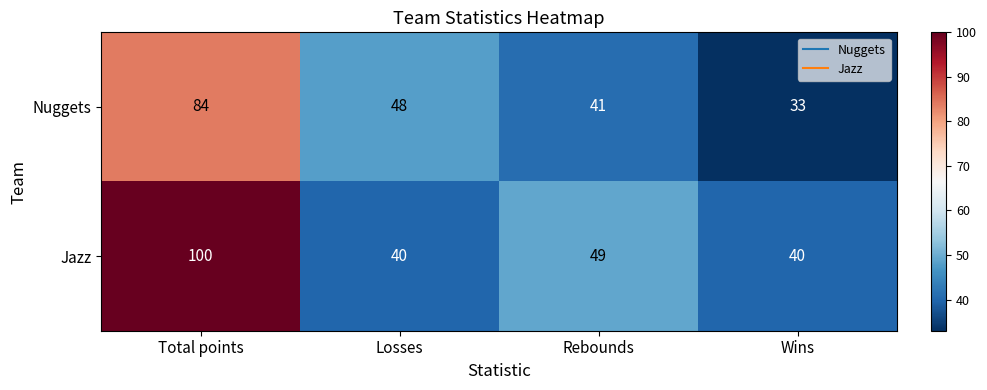

What is the maximum value for Jazz?

100